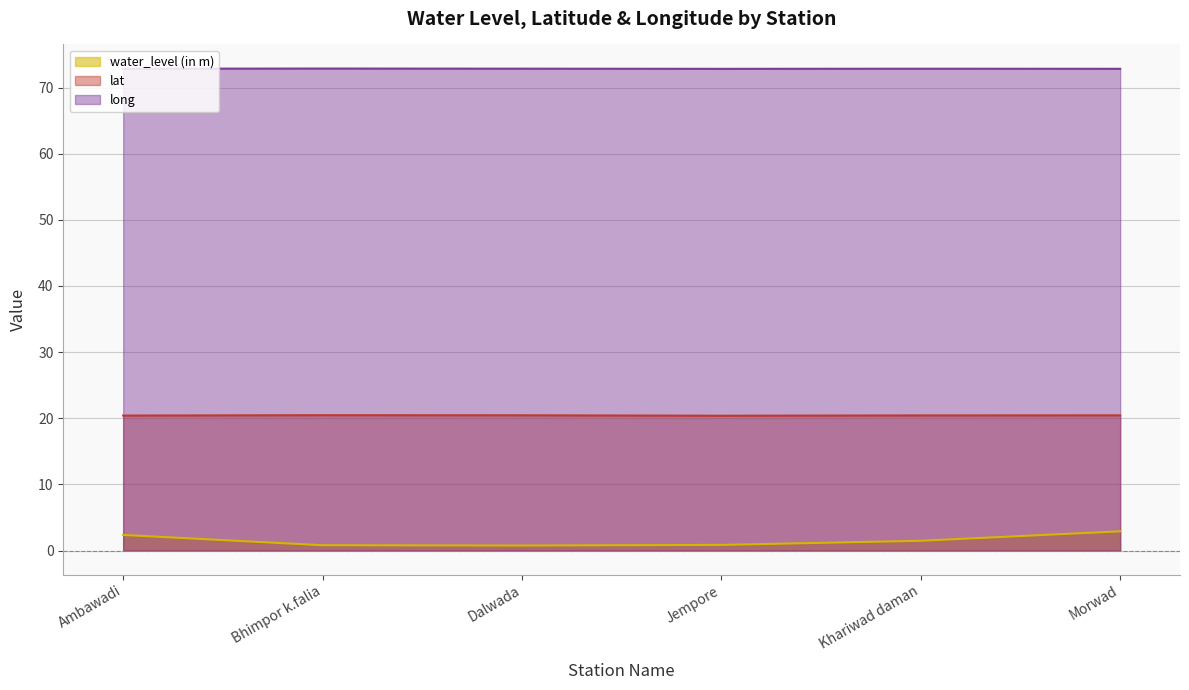

Is it true that long equals 72.9 at Bhimpor k.falia?

True